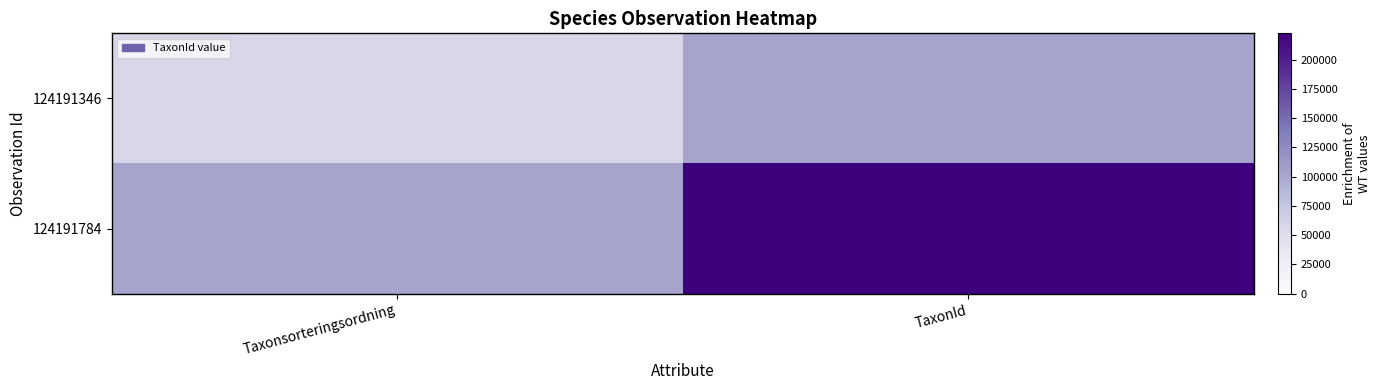

Reading left to right, list all the values displayed in this chart.

124191346: Taxonsorteringsordning=57666	TaxonId=103021
124191784: Taxonsorteringsordning=103528	TaxonId=222412